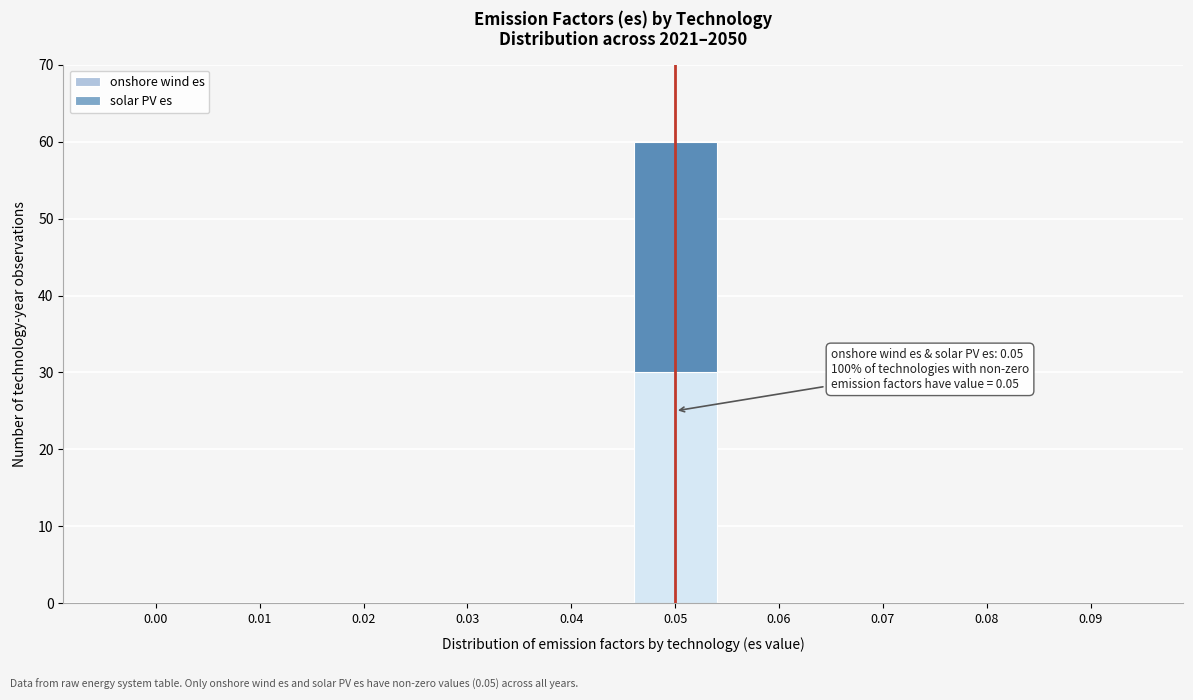

Reading left to right, what are the values for onshore wind es?

0.00=0	0.01=0	0.02=0	0.03=0	0.04=0	0.05=30	0.06=0	0.07=0	0.08=0	0.09=0